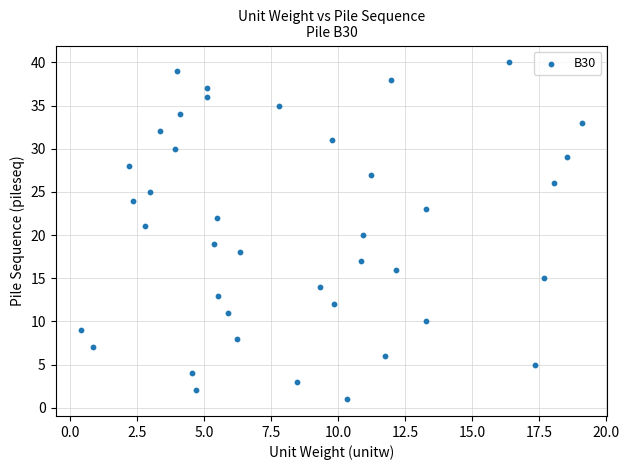

What is the range of Y values (max minus min)?

39